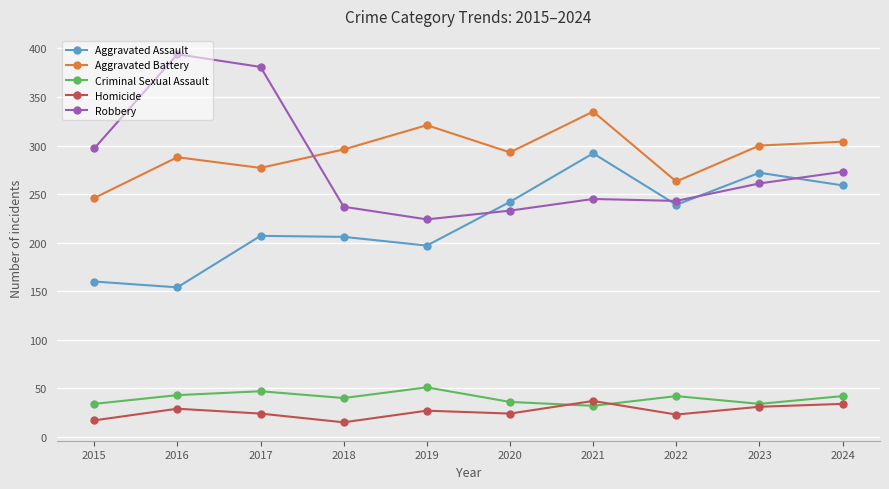

What is the difference between the highest and lowest values at 2015?

280